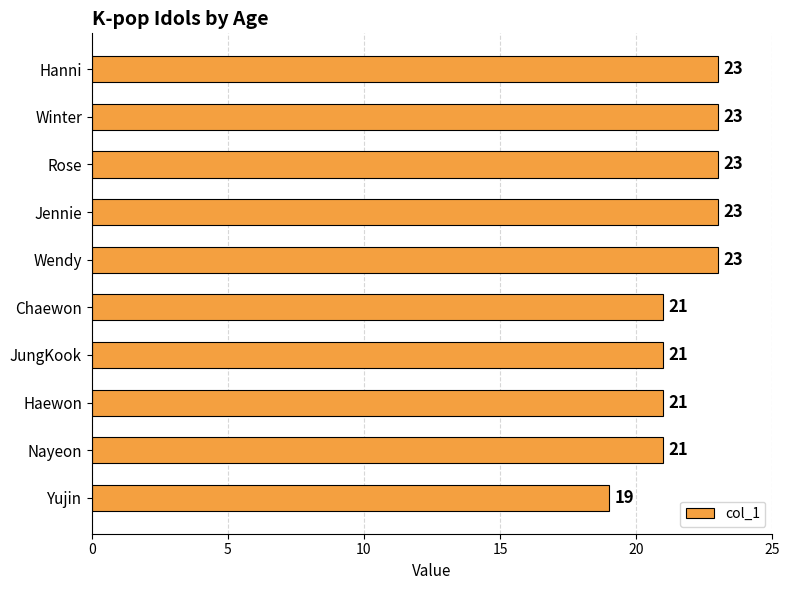

How many series are shown in this chart?

1